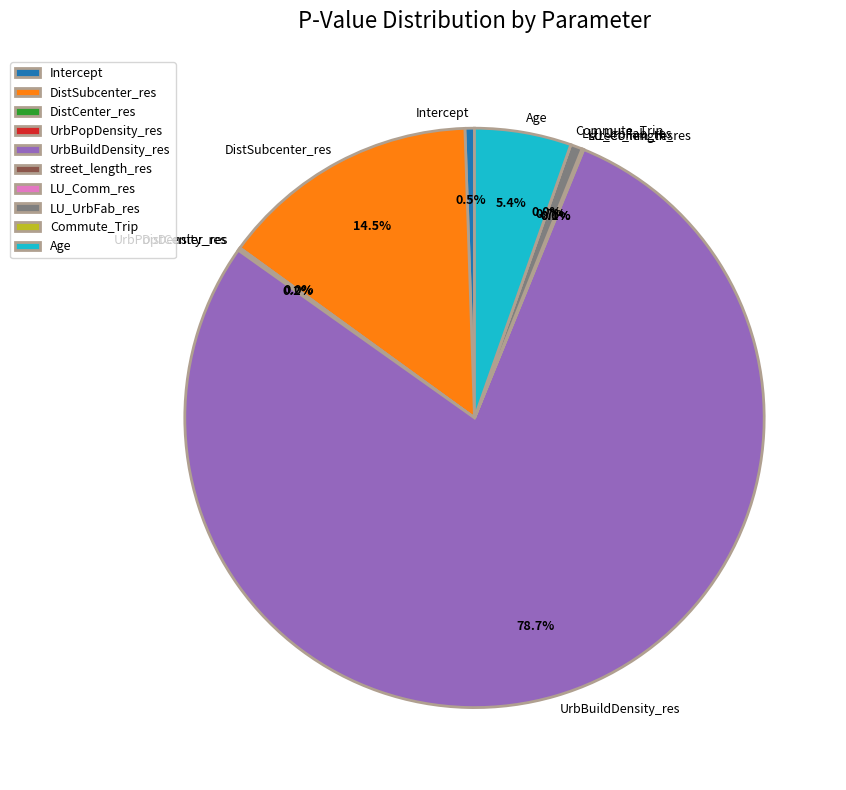

Between LU_Comm_res and UrbBuildDensity_res, which is larger?

UrbBuildDensity_res